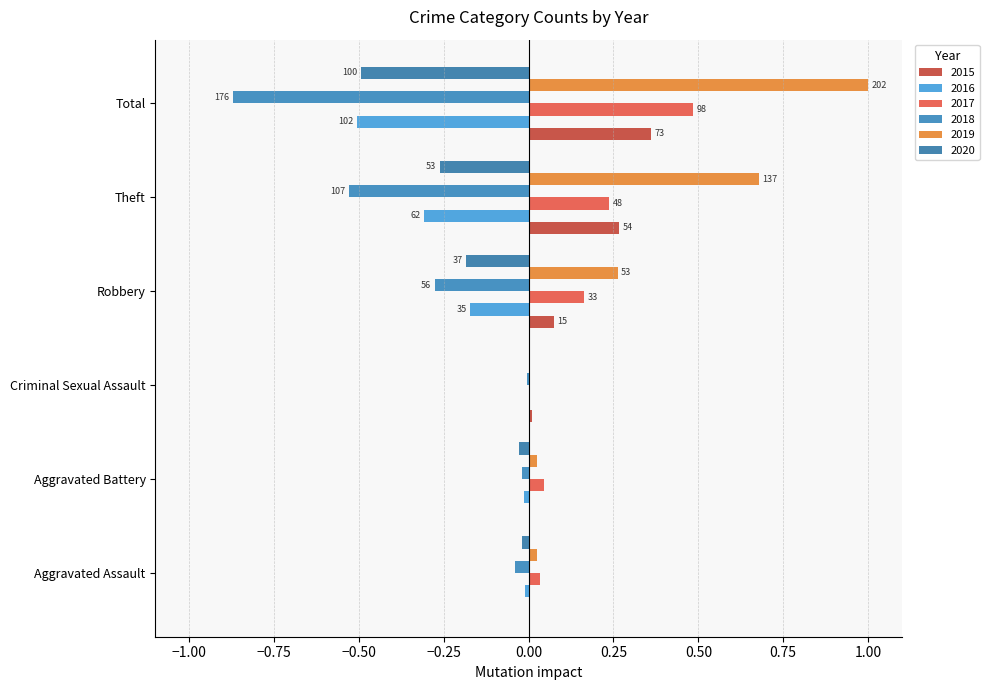

What position from the left is Theft?

5